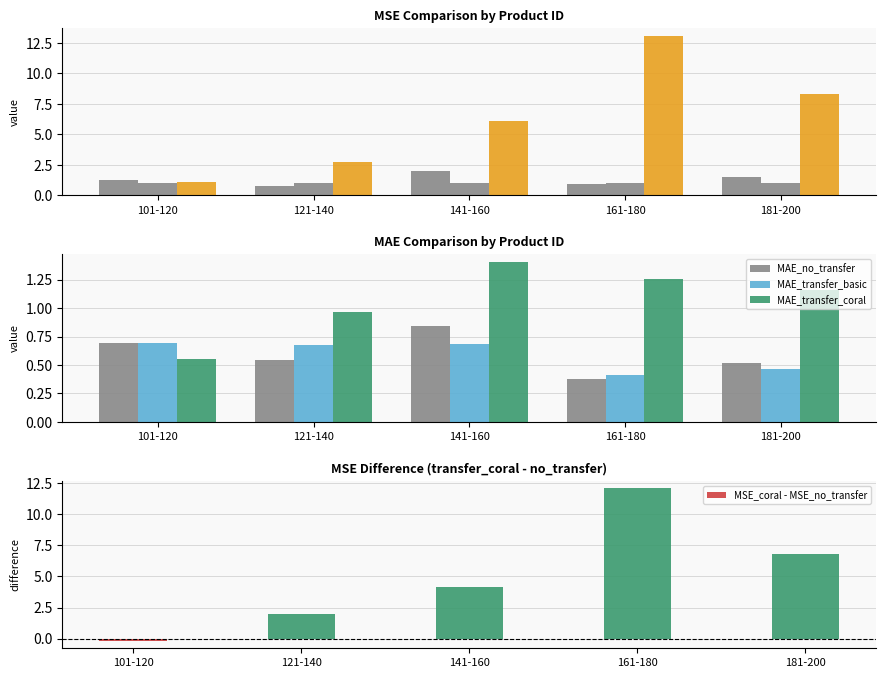

Rank the categories by MAE_no_transfer value from highest to lowest.

141-160, 101-120, 121-140, 181-200, 161-180